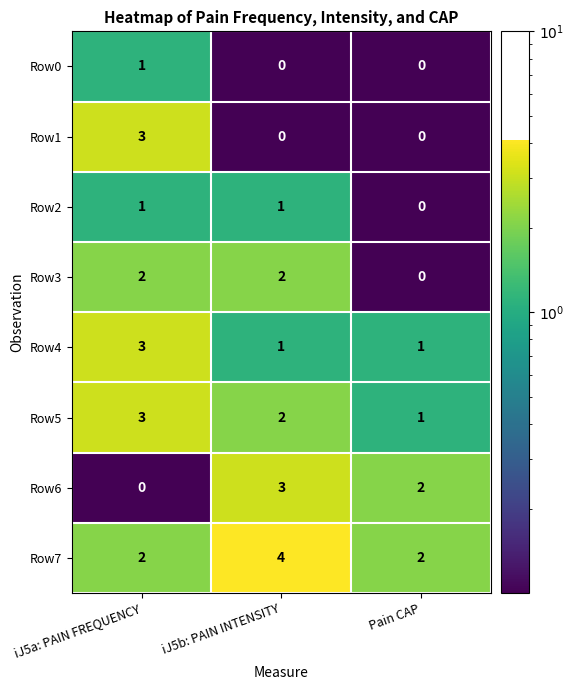

What is the greatest value displayed?

4